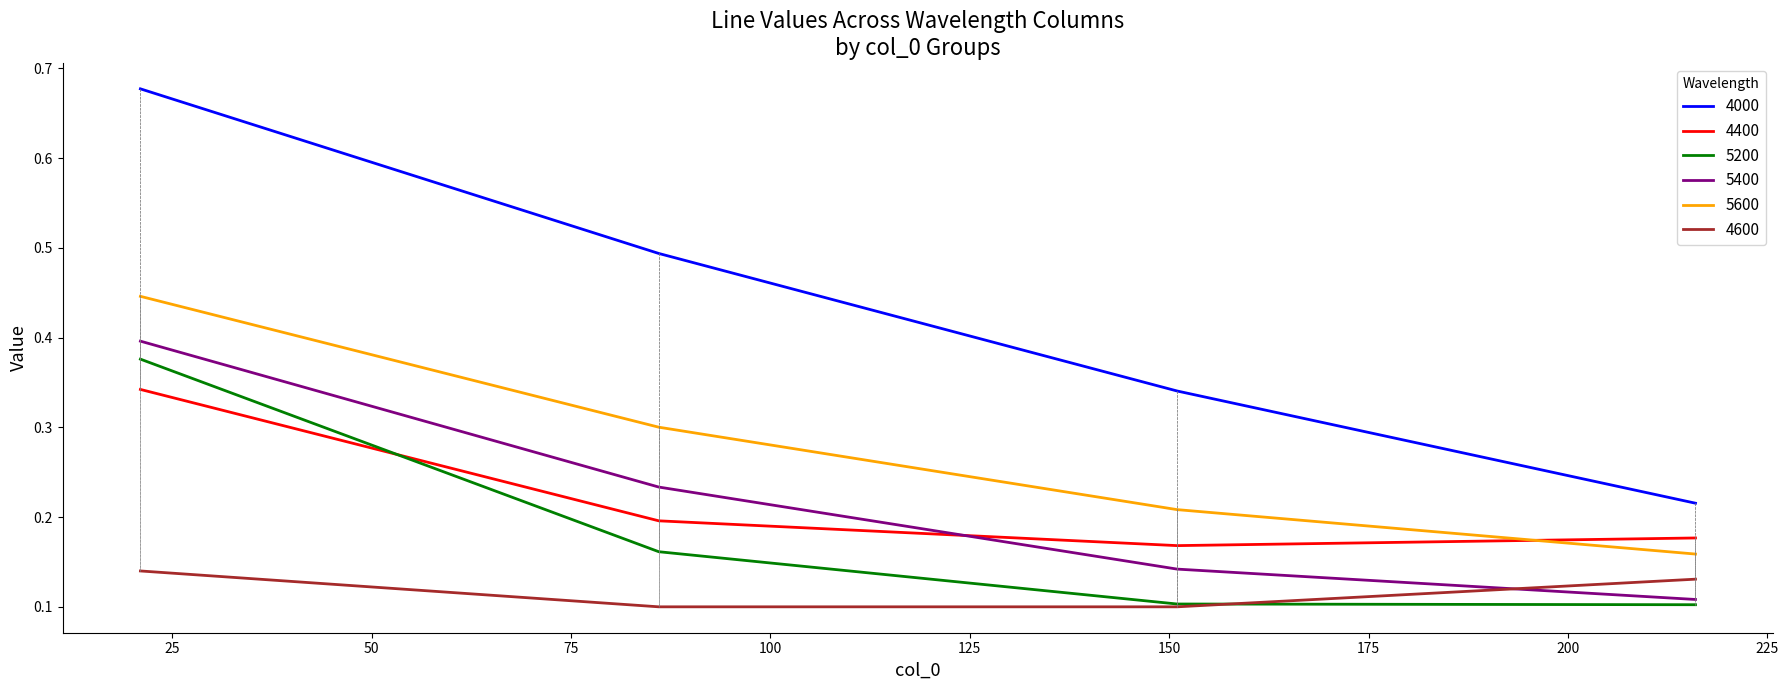

How many categories are shown in the chart?

4